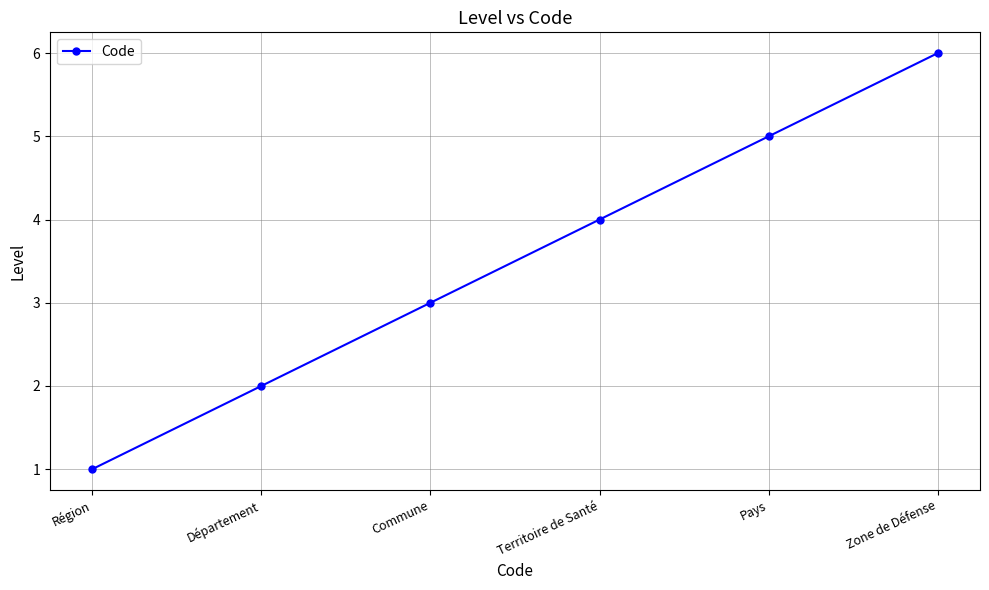

Is this an area chart (filled region under the line)?

No